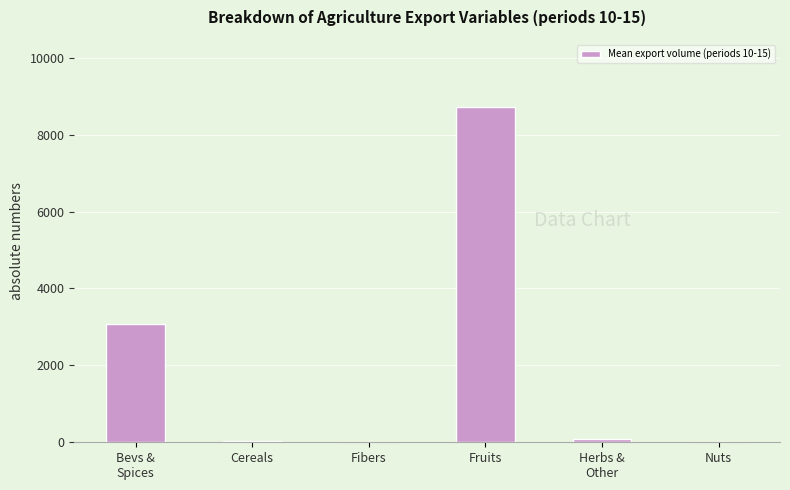

Count the number of categories in the chart.

6